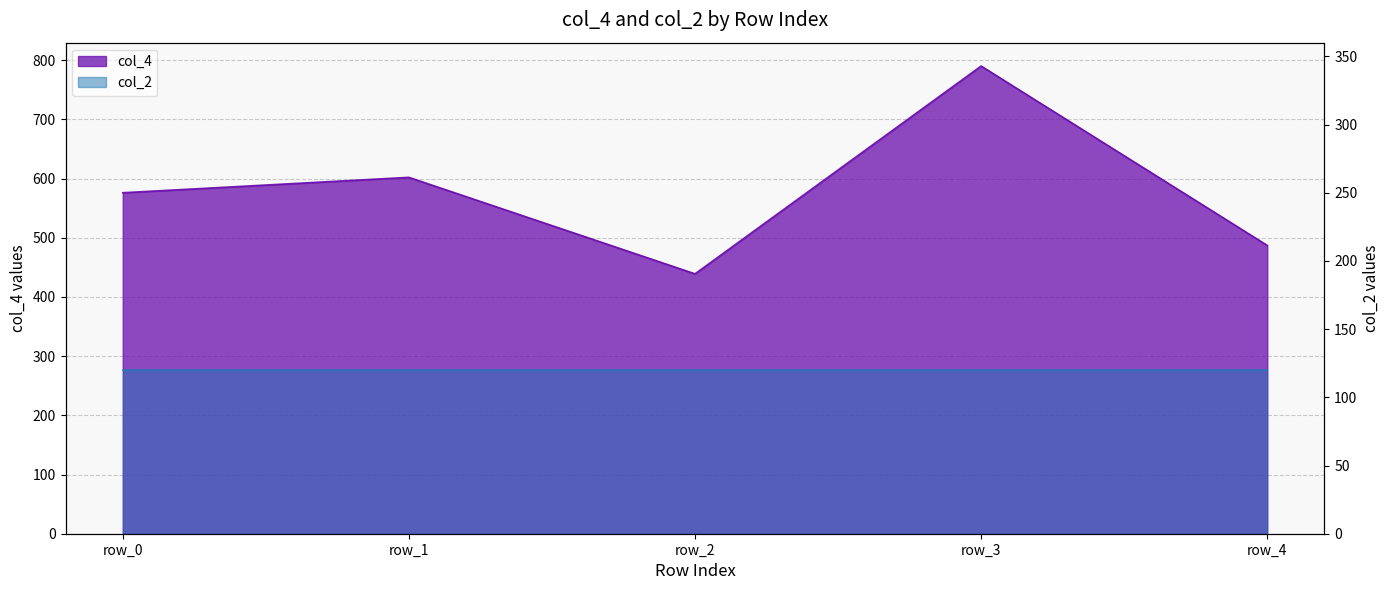

What is the difference between the values at row_2 and row_4?

48